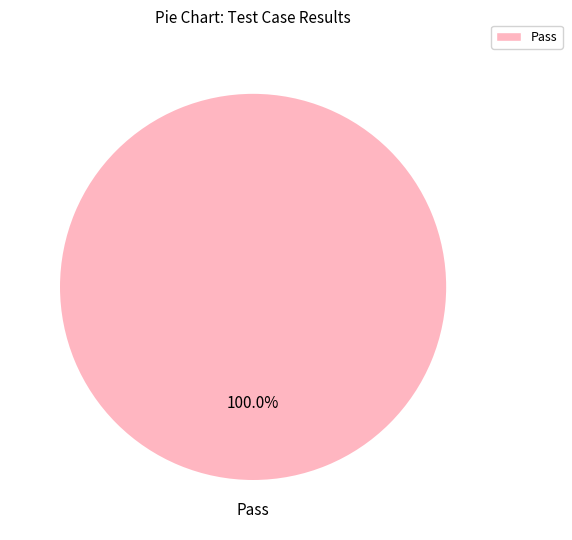

How many slices are in this pie chart?

1